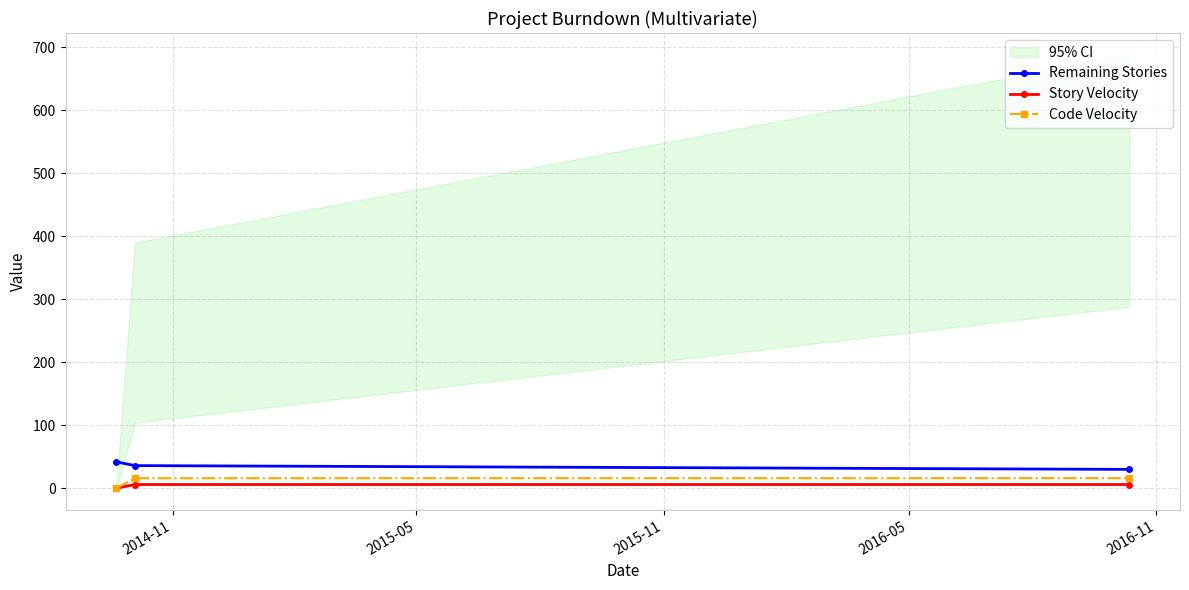

Is this an area chart (filled region under the line)?

No